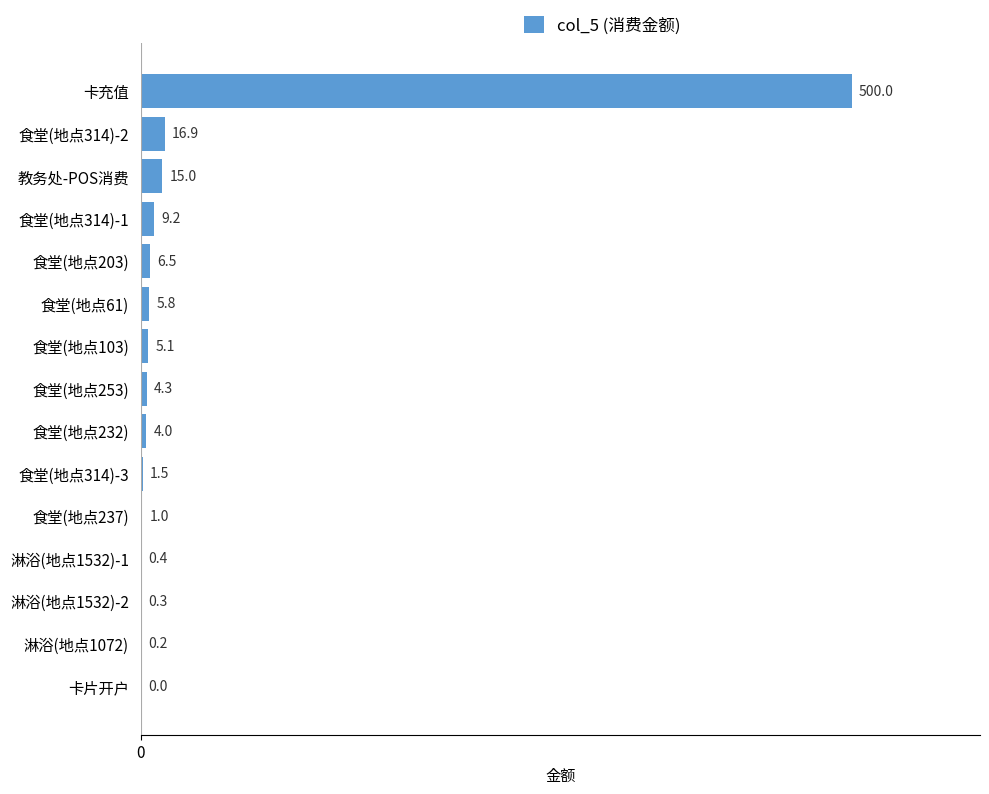

Which category has the highest value across all series?

卡充值